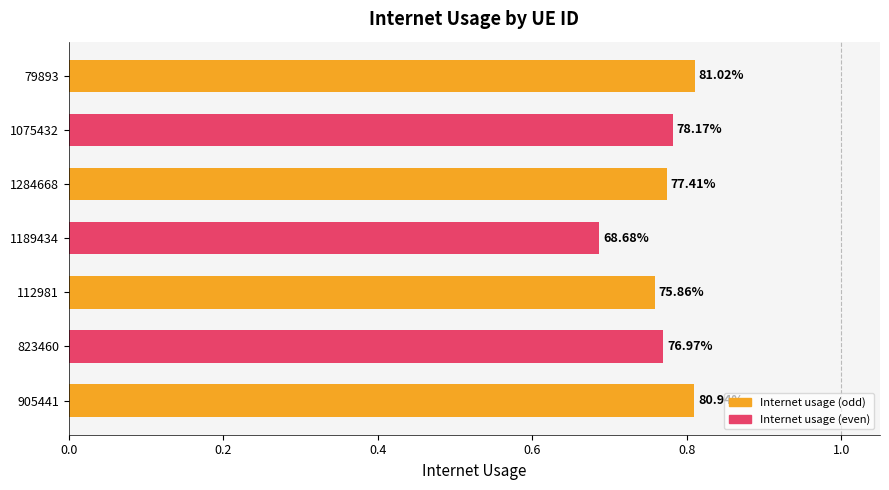

Does the chart contain stacked bars?

No